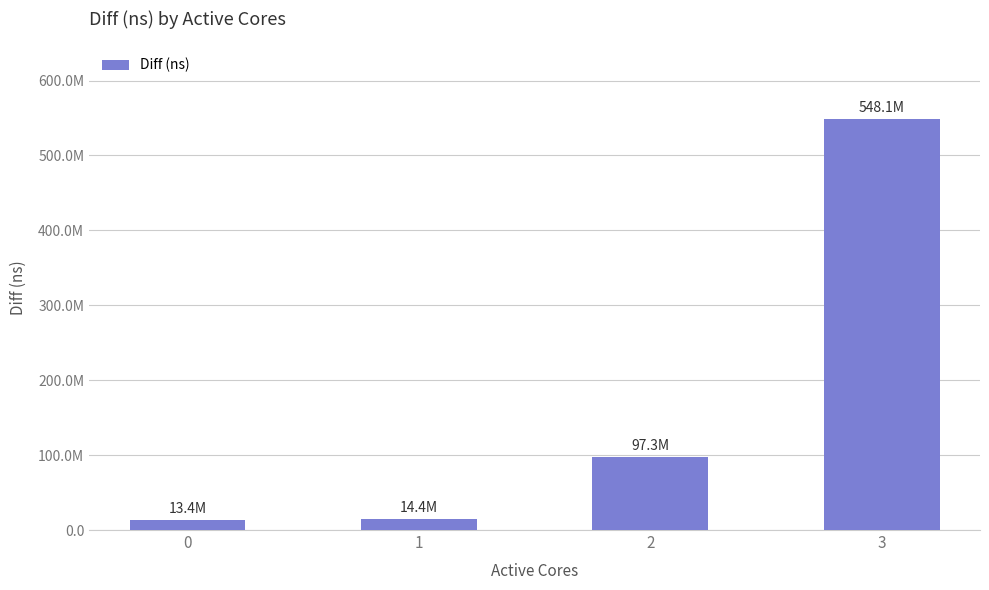

What is the change in value from 1 to 2?

+82891672